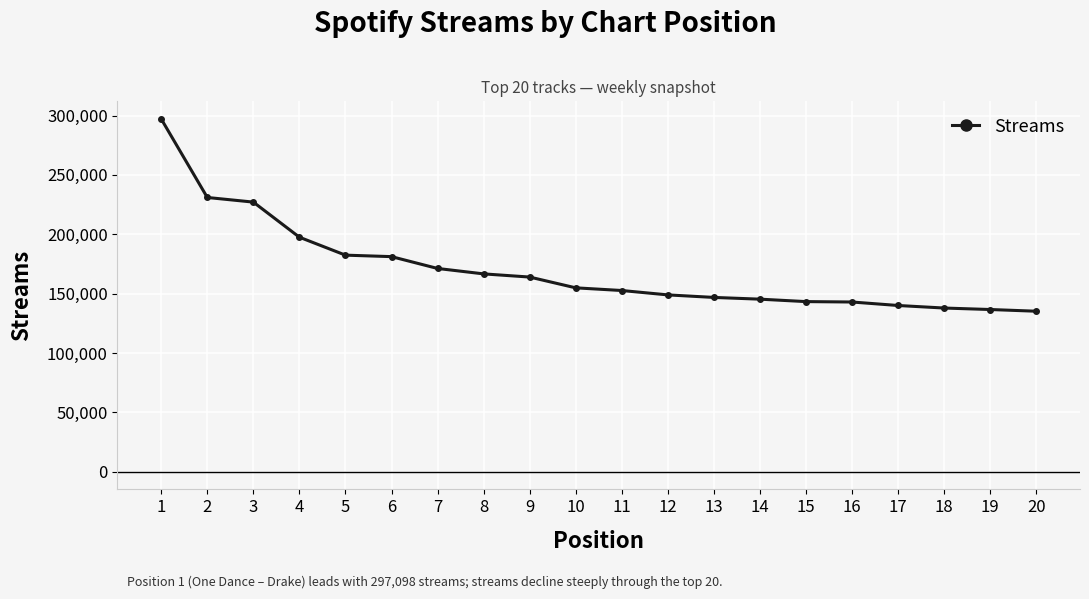

Which has a higher value, 16 or 10?

10